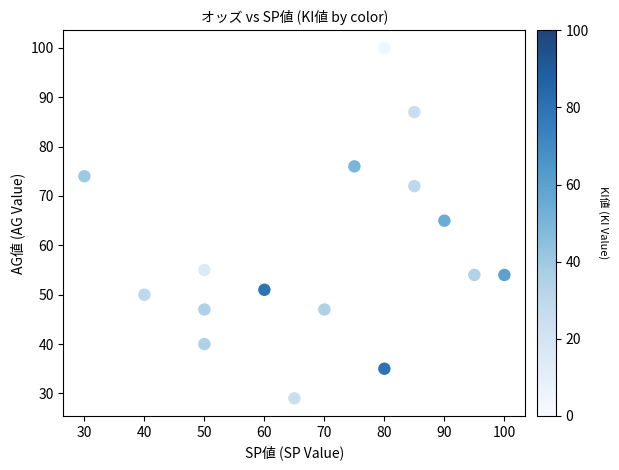

What is the range of Y values (max minus min)?

71